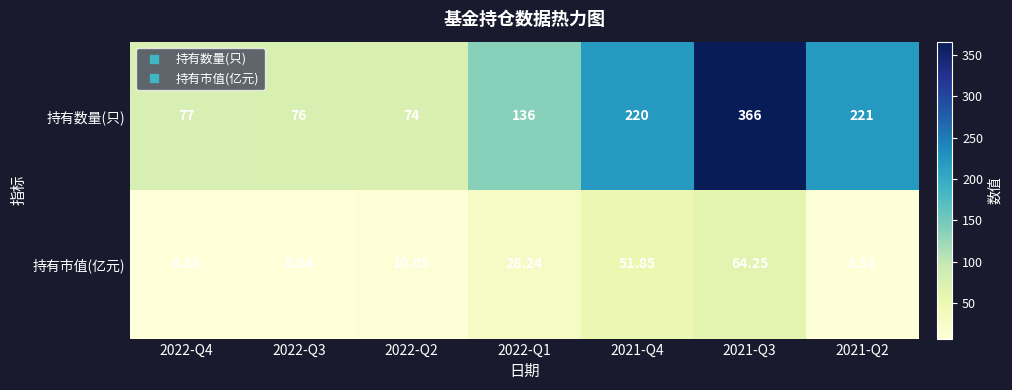

Rank the series by their average value, from highest to lowest.

持有数量(只), 持有市值(亿元)